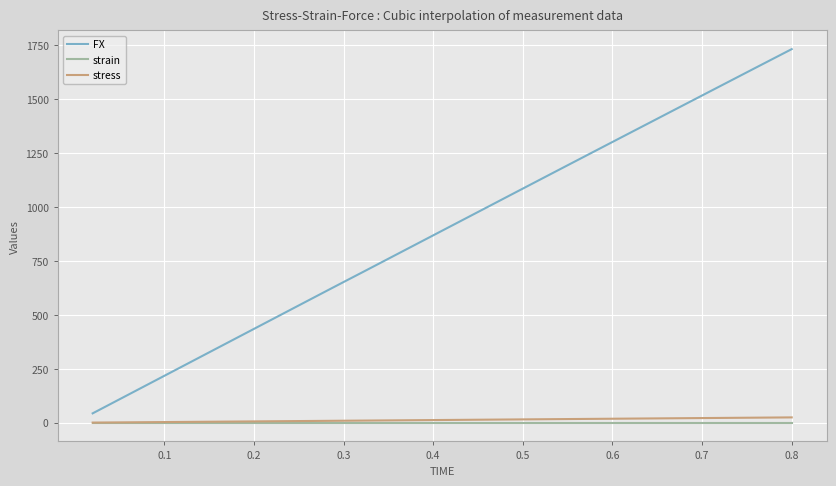

Which series has the largest range (max minus min)?

FX